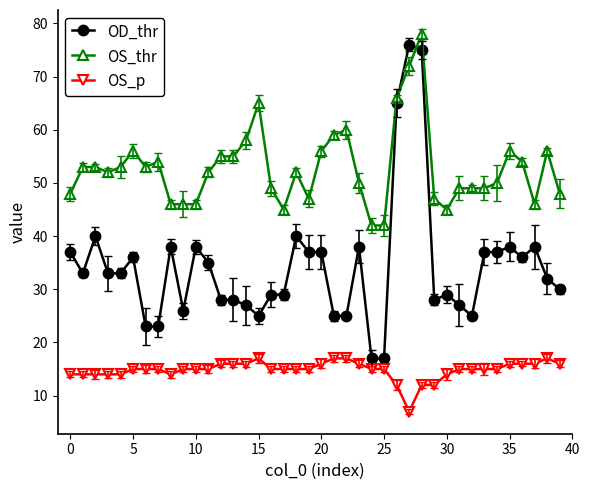

What is the value of the OD_thr point at the 6th from the left?

36